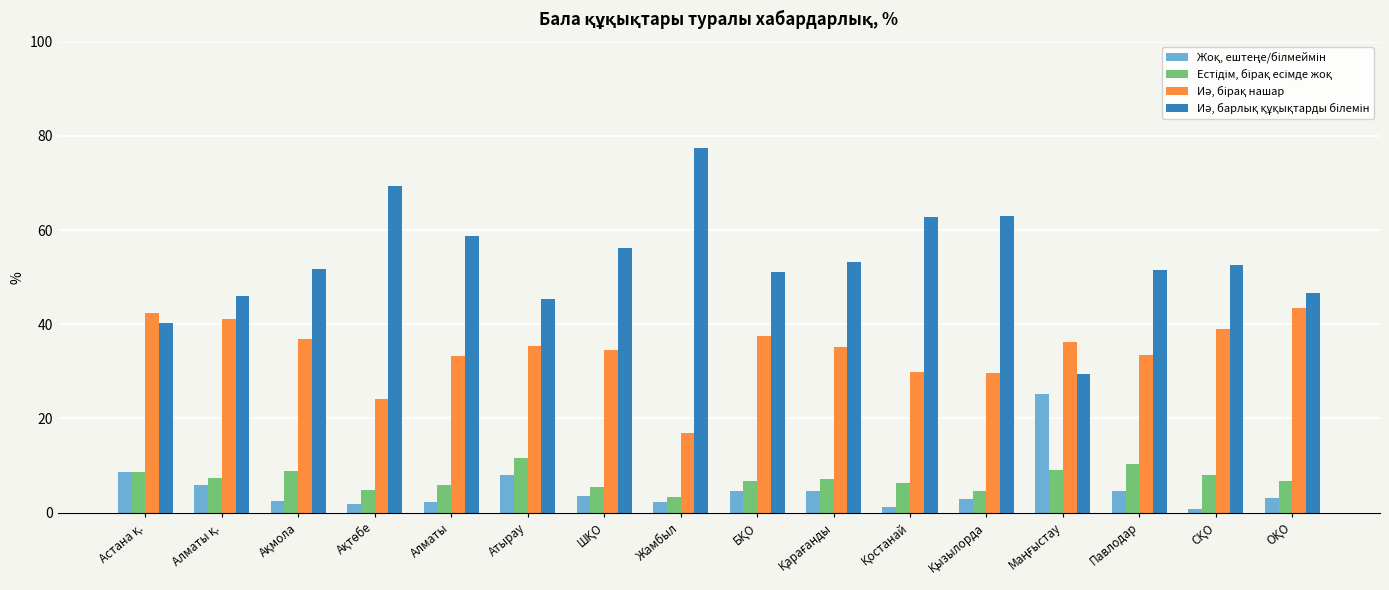

Which category has the highest value across all series?

Жамбыл